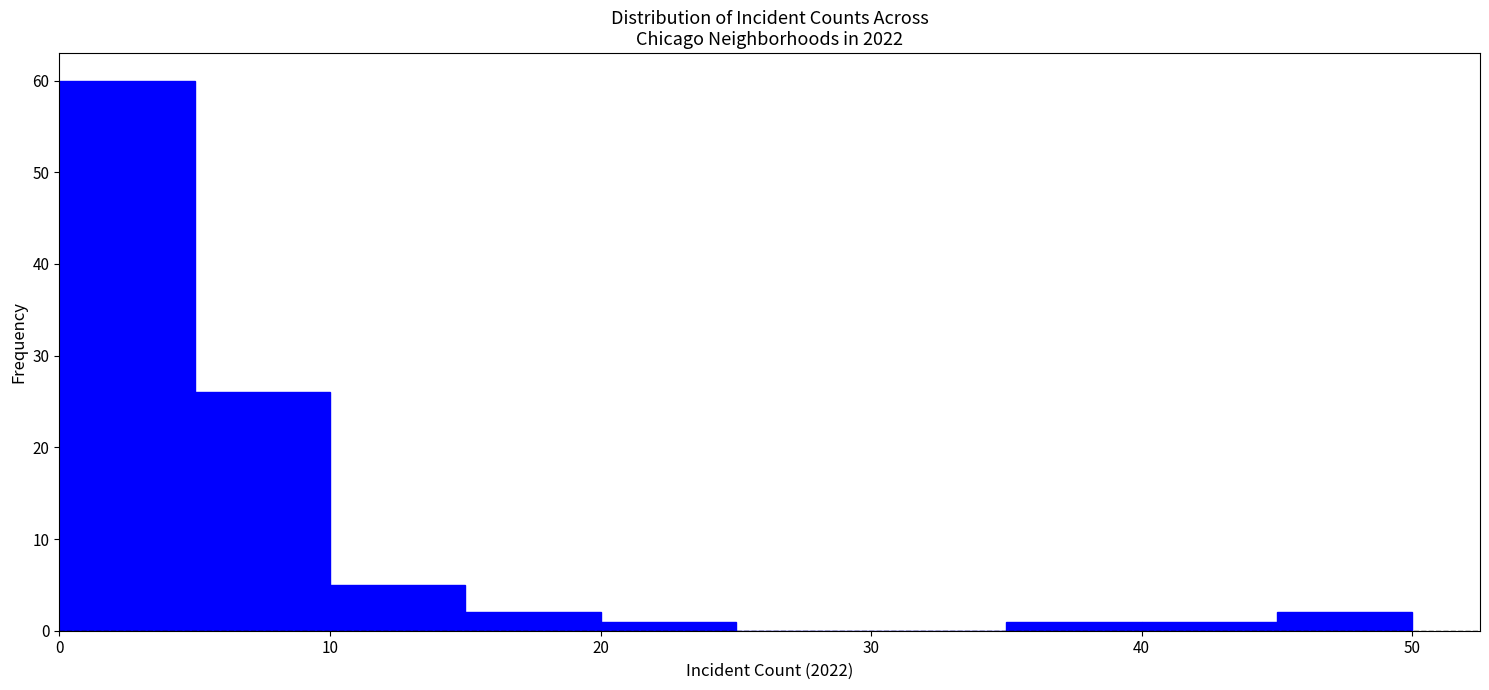

How tall is the bar that spans 45 to 50 on the x-axis? The values are not printed on the chart, so give them approximately, as read against the axis.

2